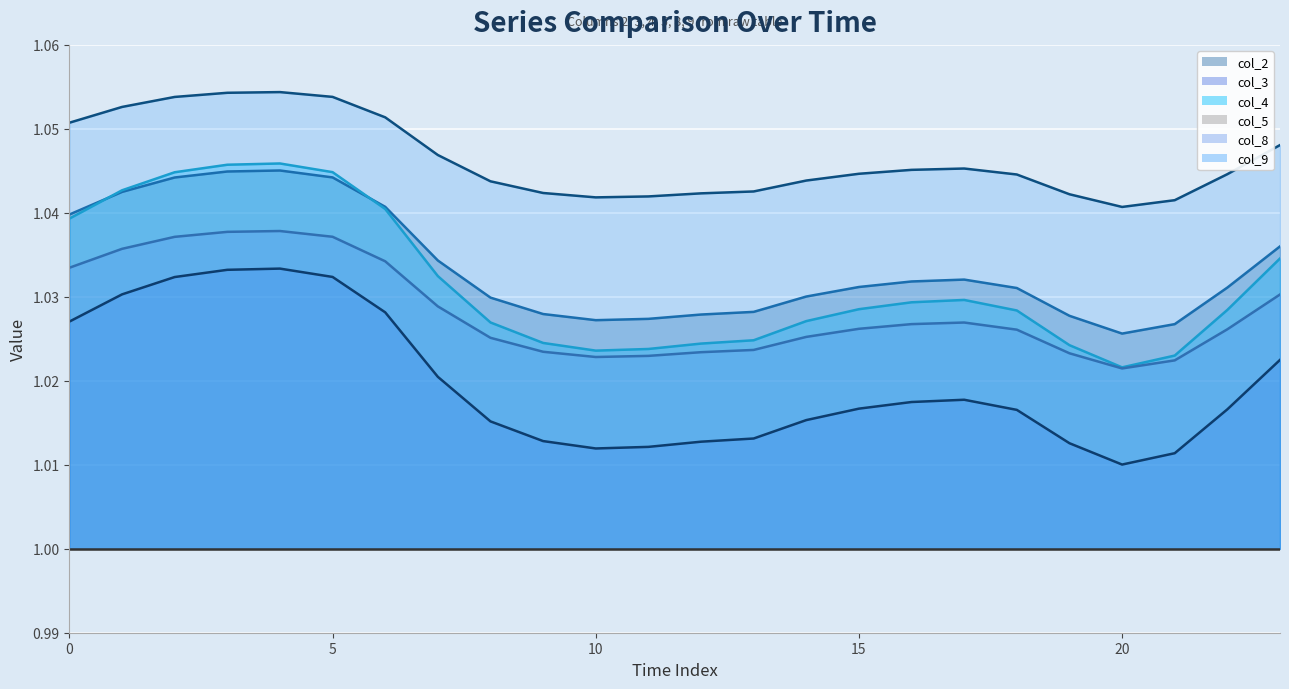

At which category is the sum across all series the highest?

4